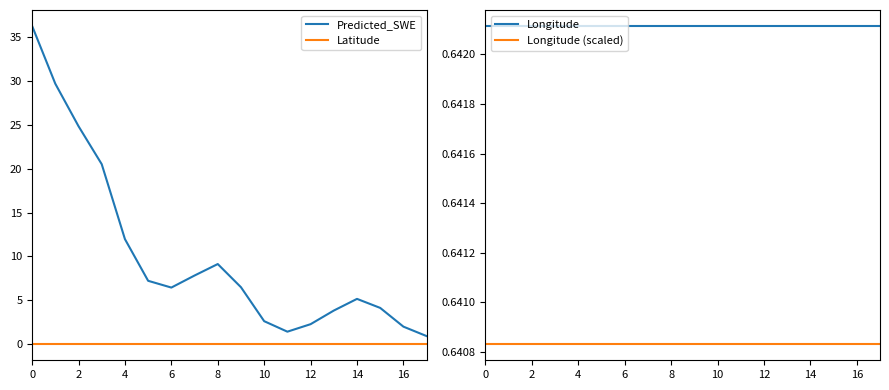

True or false: Longitude (scaled) and Latitude intersect in this chart.

False